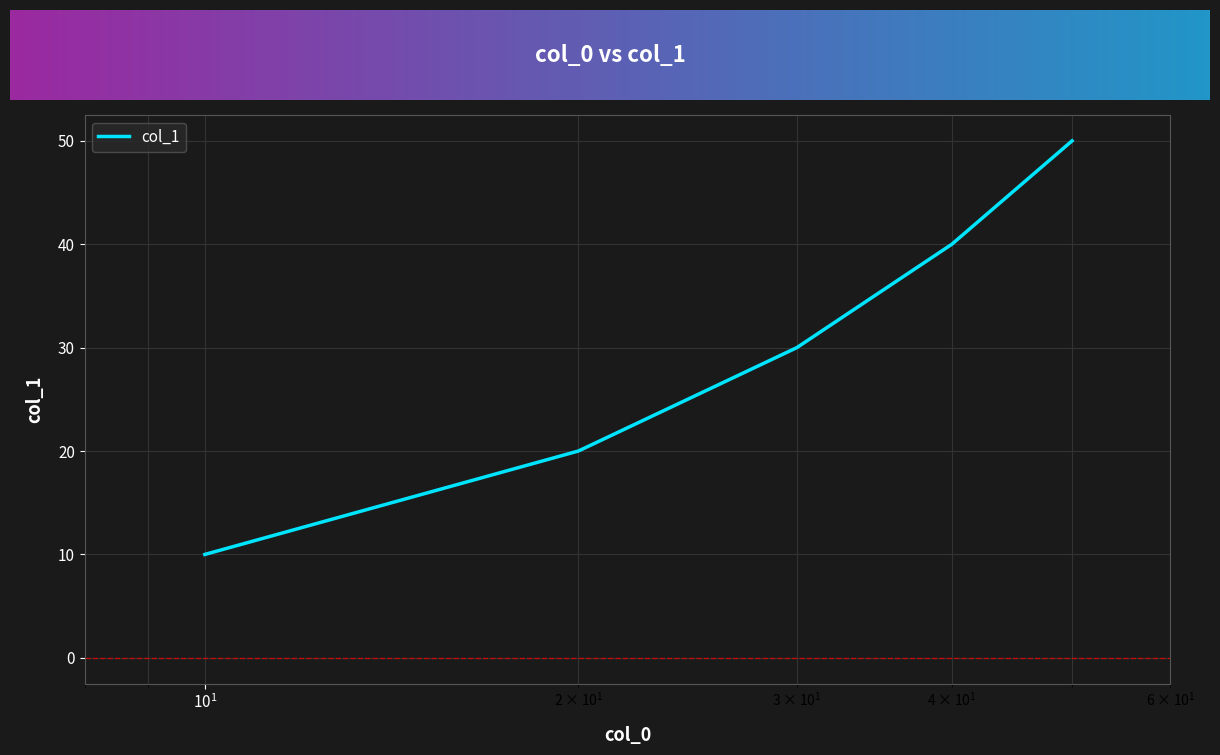

What is the greatest value displayed?

50